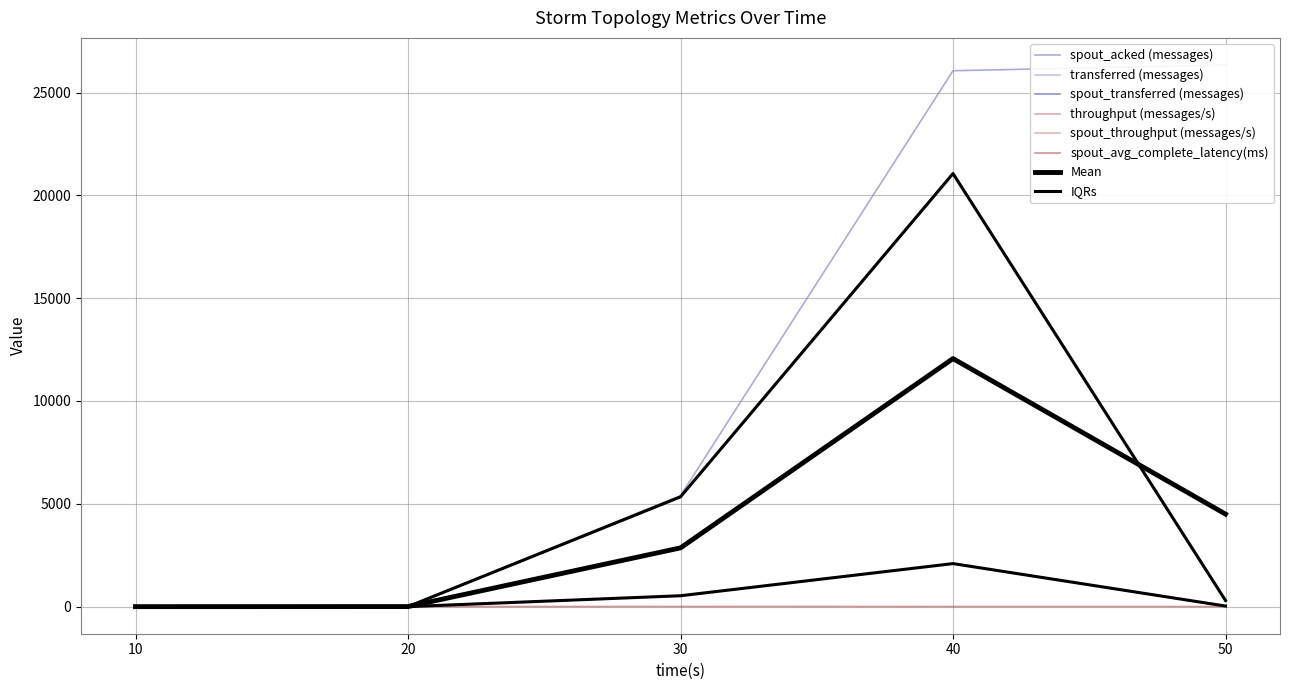

What value does the transferred (messages) series have at 40?

21060.0